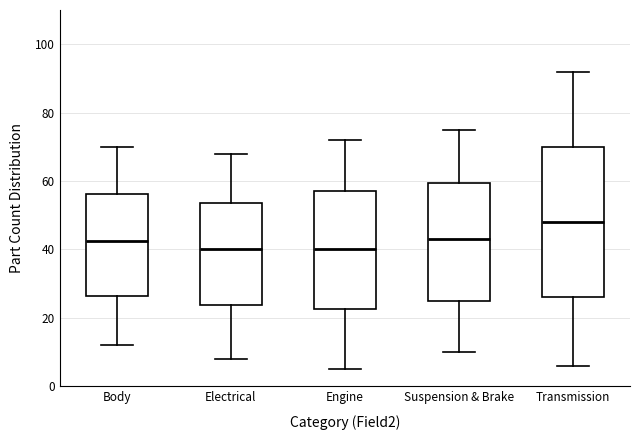

Which box is the tallest, from its lower edge to its upper edge?

Transmission